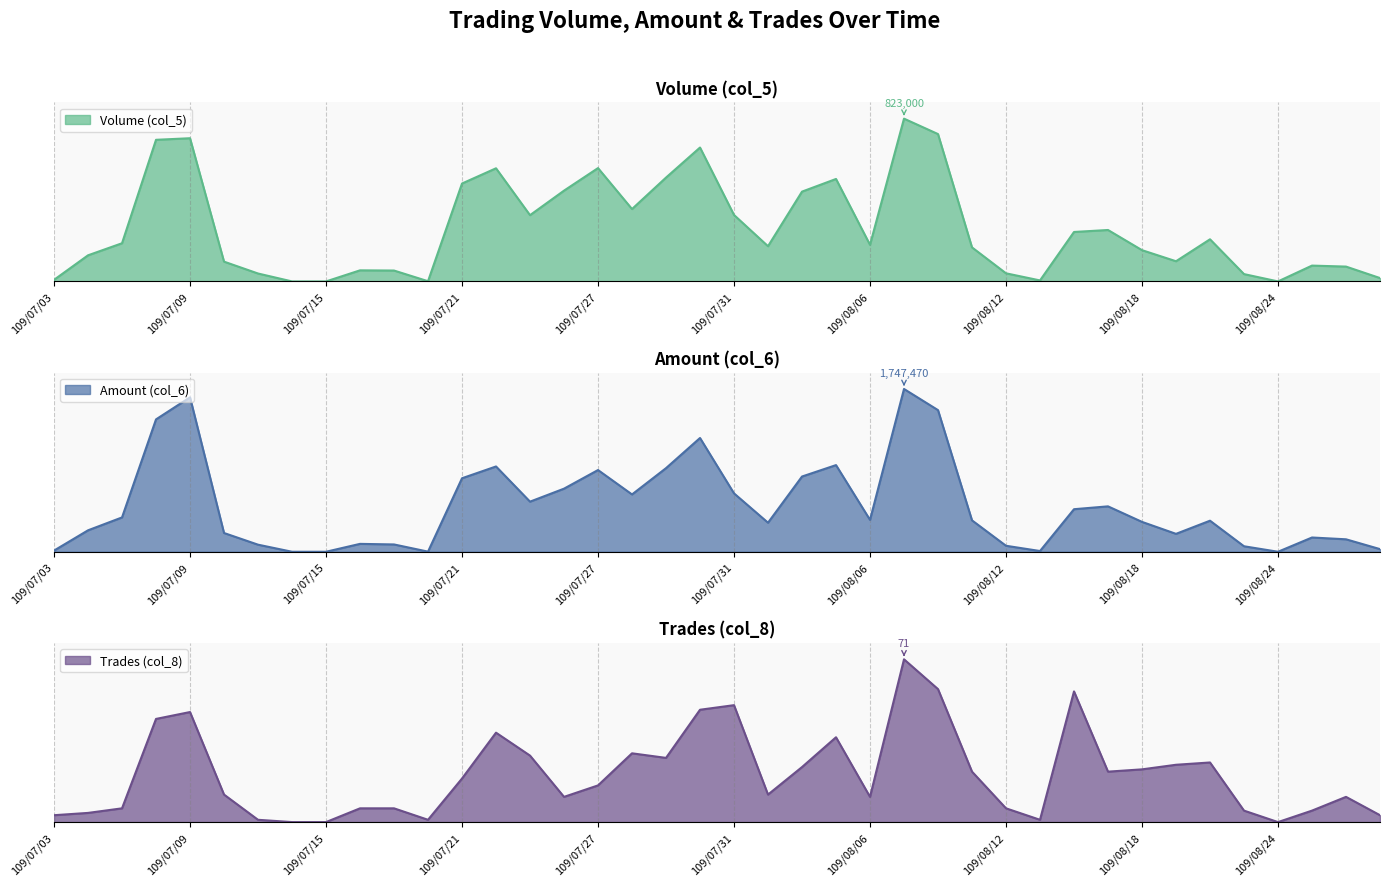

At how many categories does at least one series exceed 0?

37